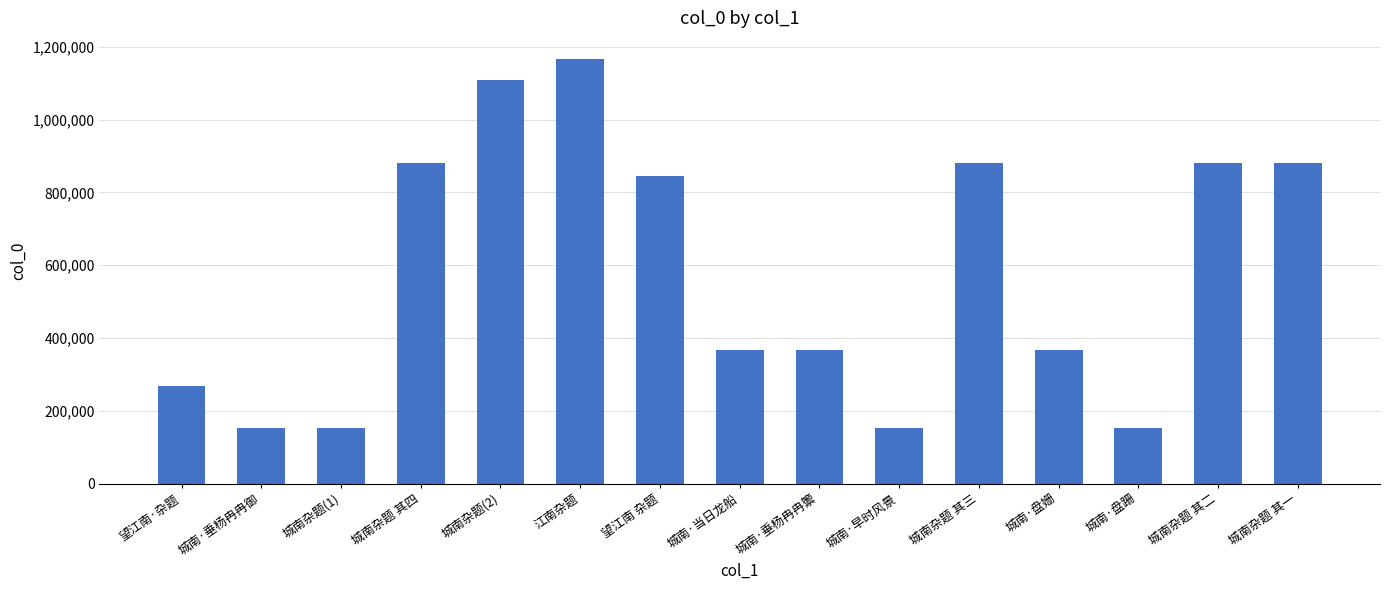

What is the ratio of the value at 城南·早时风景 to the value at 城南·当日龙船?

0.4